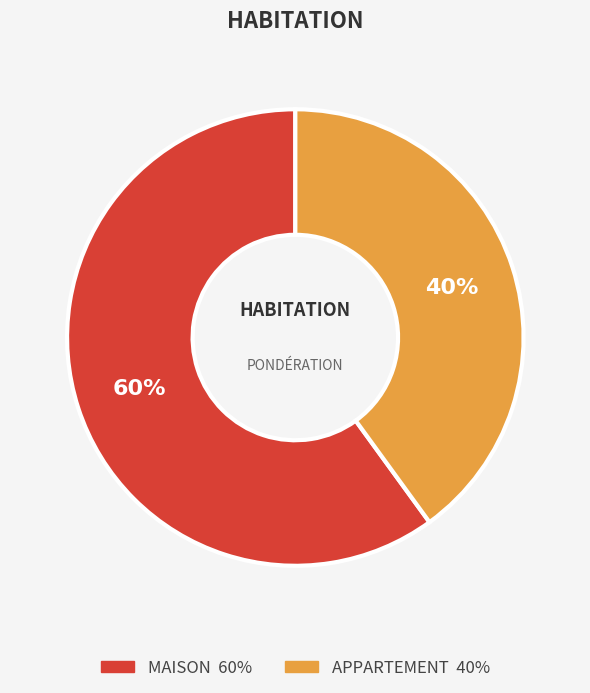

To the nearest percent, what is the difference between the largest and smallest slice percentages?

20%